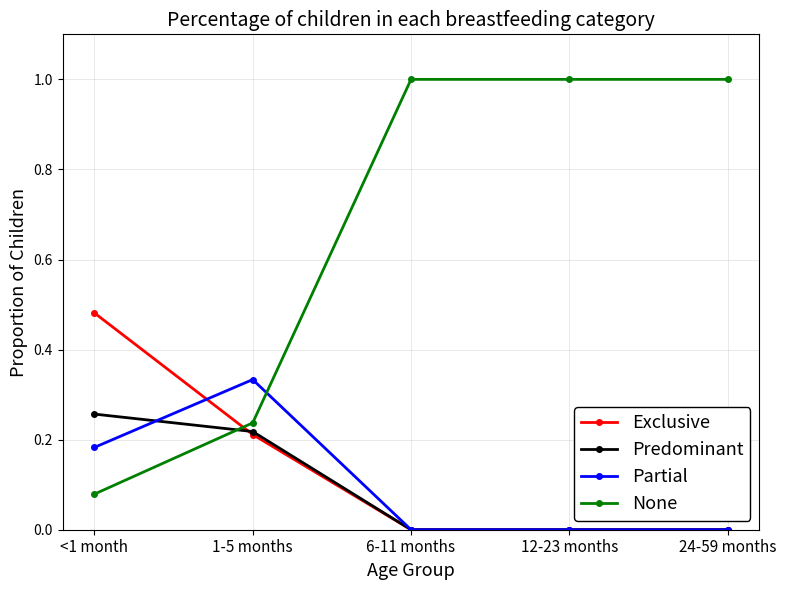

Count the Partial values in the range 0 to 1.

5